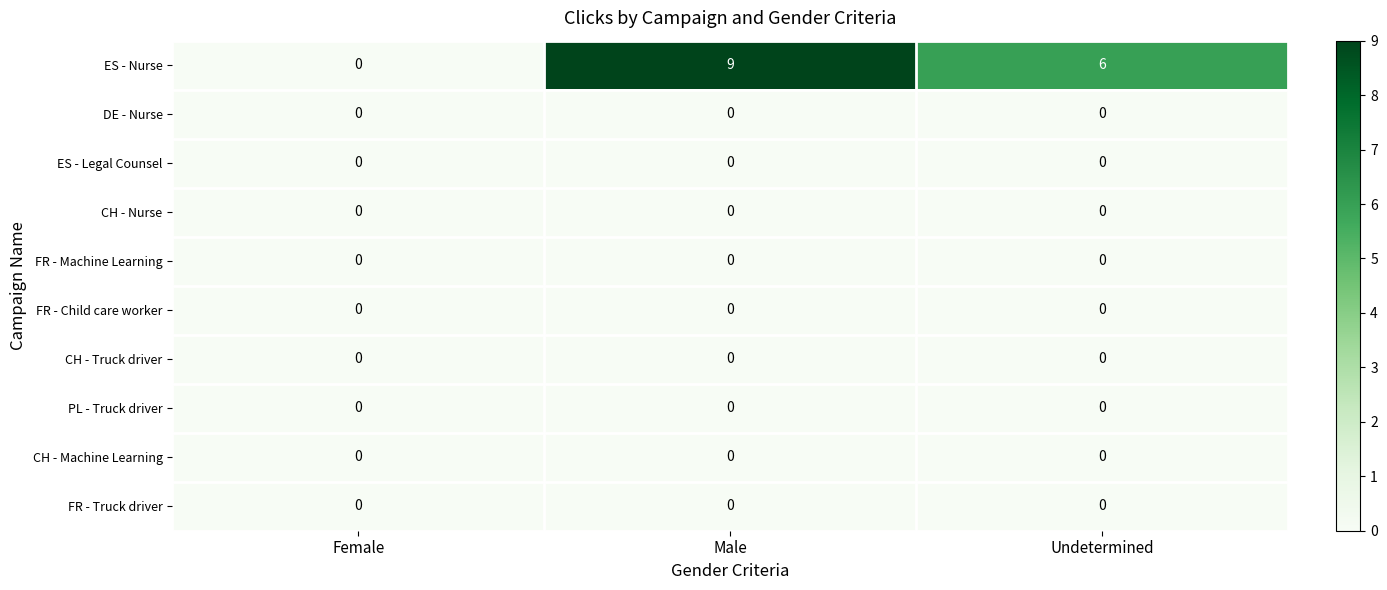

The FR - Machine Learning series shows 0 at Undetermined. True or false?

True